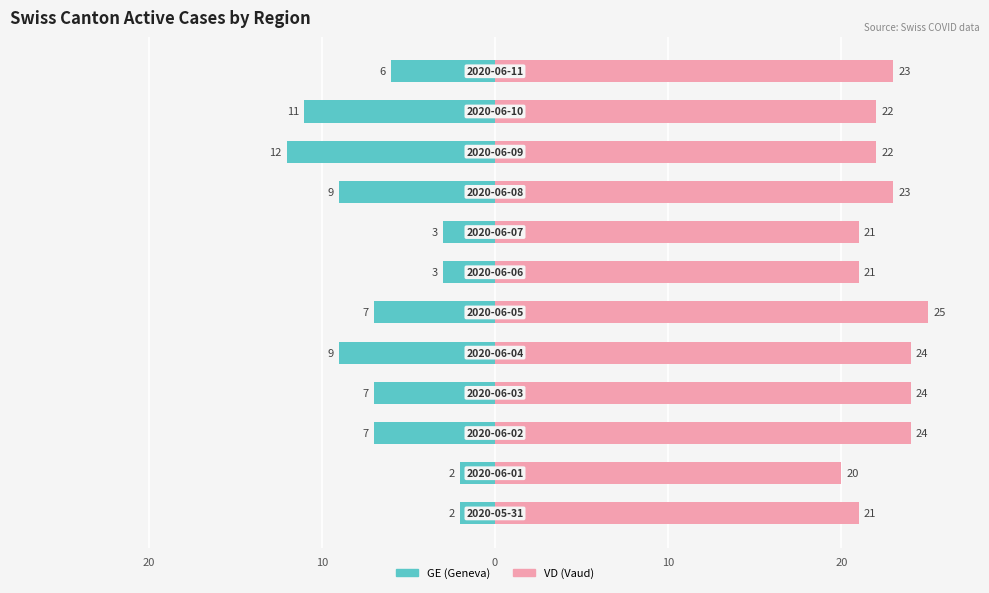

What is the difference between the maximum and second lowest values in the GE (Geneva) series?

9